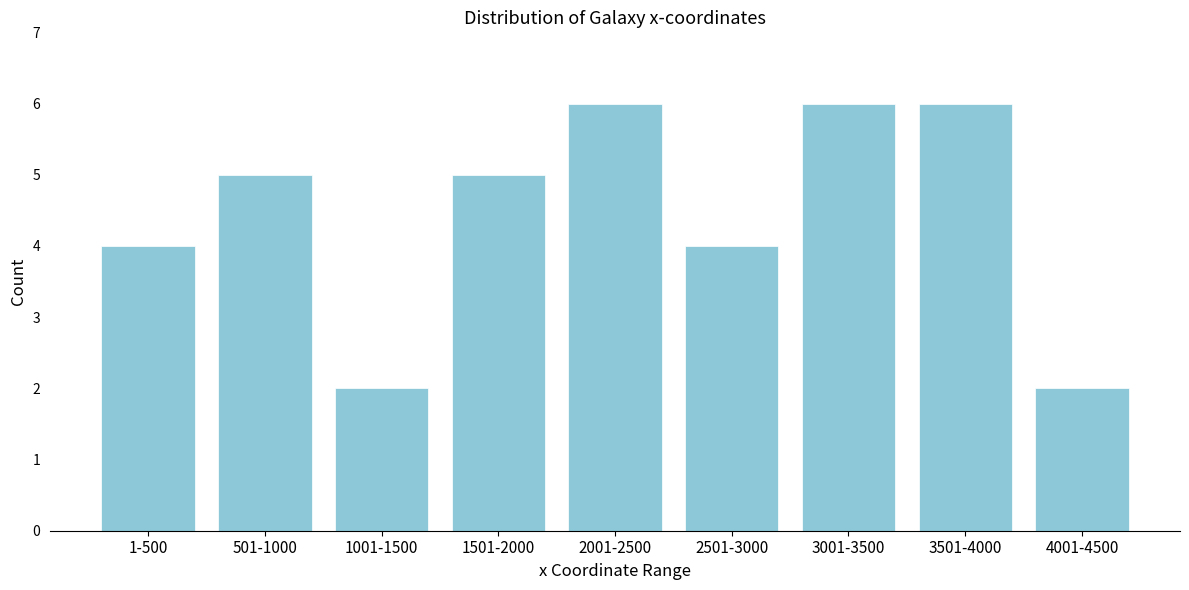

Reading left to right, list all the values displayed in this chart.

4	5	2	5	6	4	6	6	2